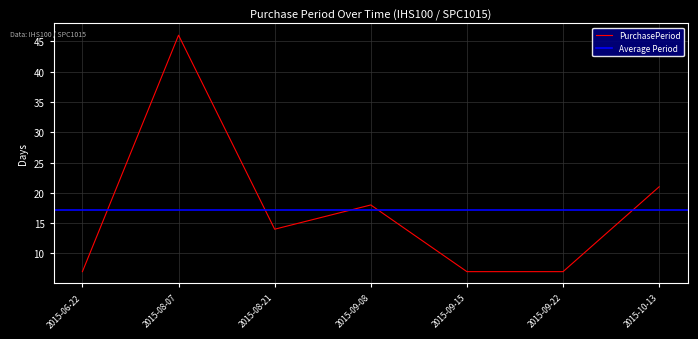

List the labels in order of value, largest first.

2015-08-07, 2015-10-13, 2015-09-08, 2015-08-21, 2015-06-22, 2015-09-15, 2015-09-22